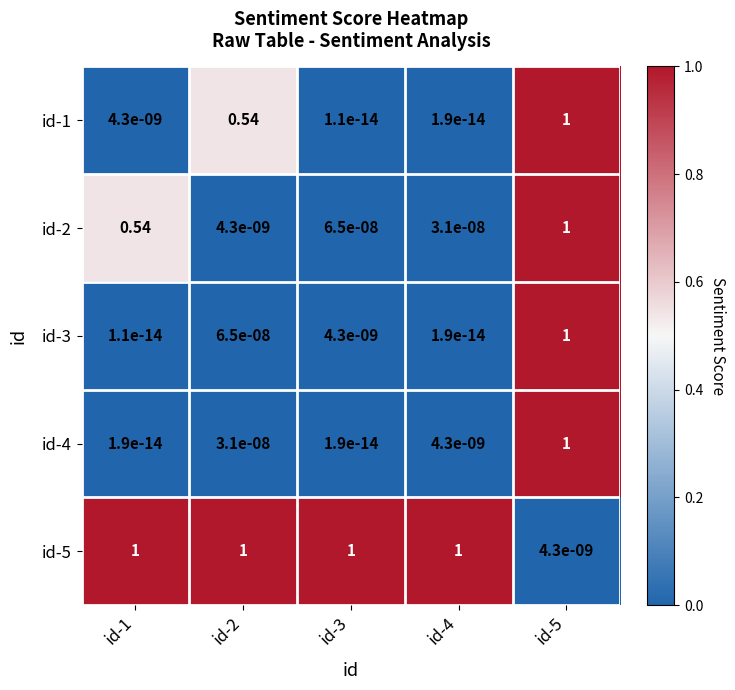

Which series has the largest total across all categories?

id-5